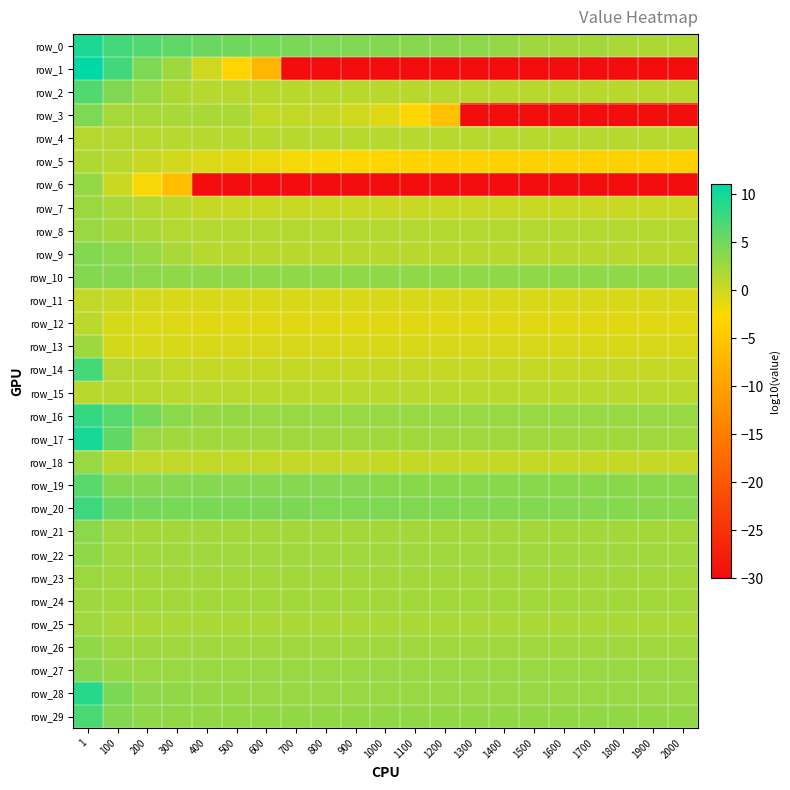

Is it true that row_24 equals 2.3 at 1200?

True